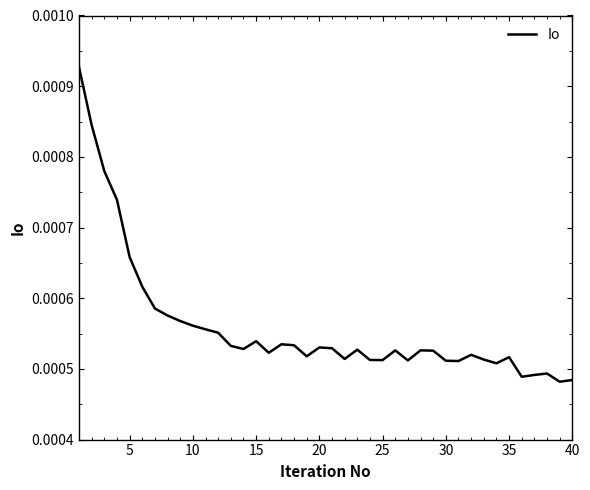

How many interior local valleys (lower than both neighbors) does the data have?

10